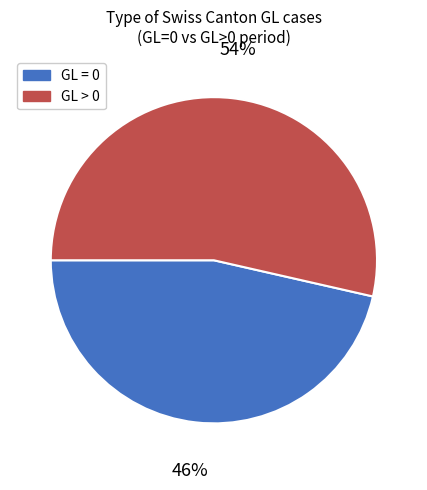

Is there any slice that represents more than half of the pie?

Yes